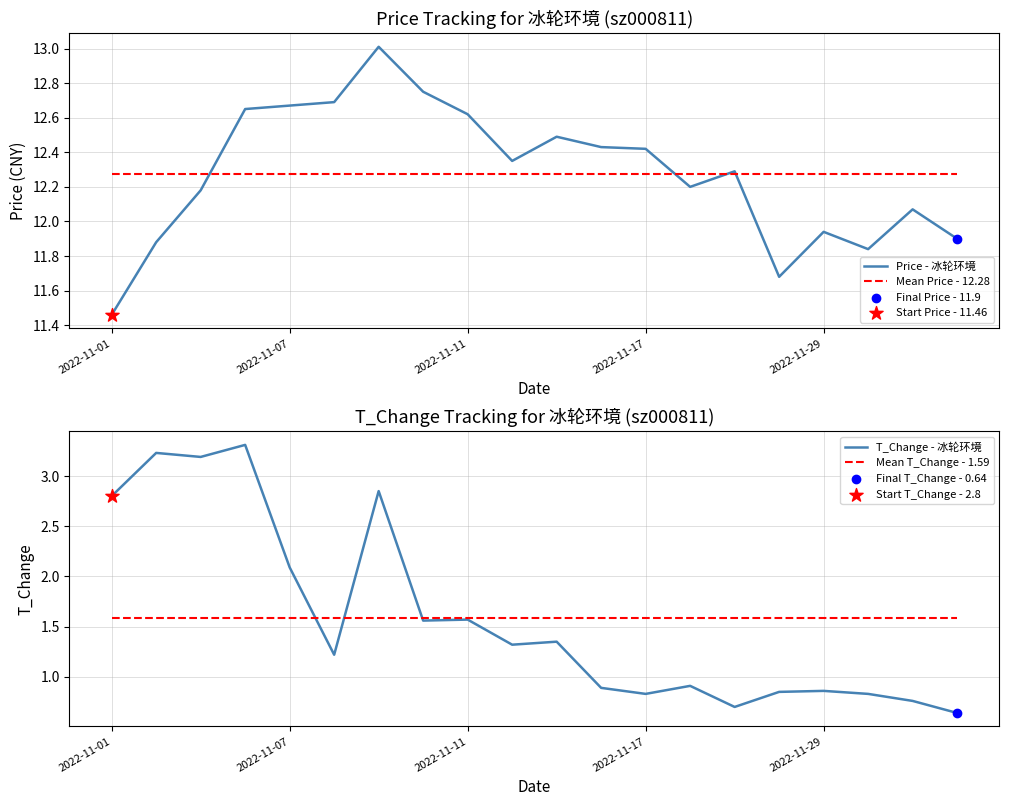

The value of Mean Price - 12.28 at 2022-11-29 is 20.8. True or false?

False